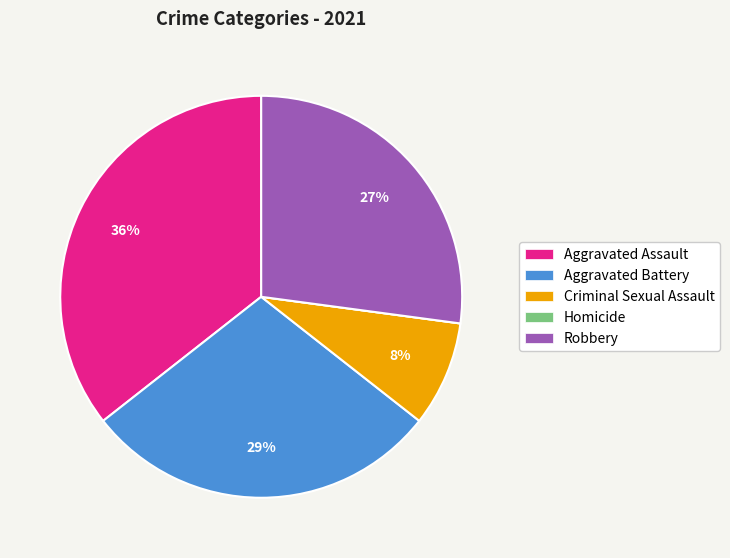

Between Criminal Sexual Assault and Aggravated Battery, which is larger?

Aggravated Battery